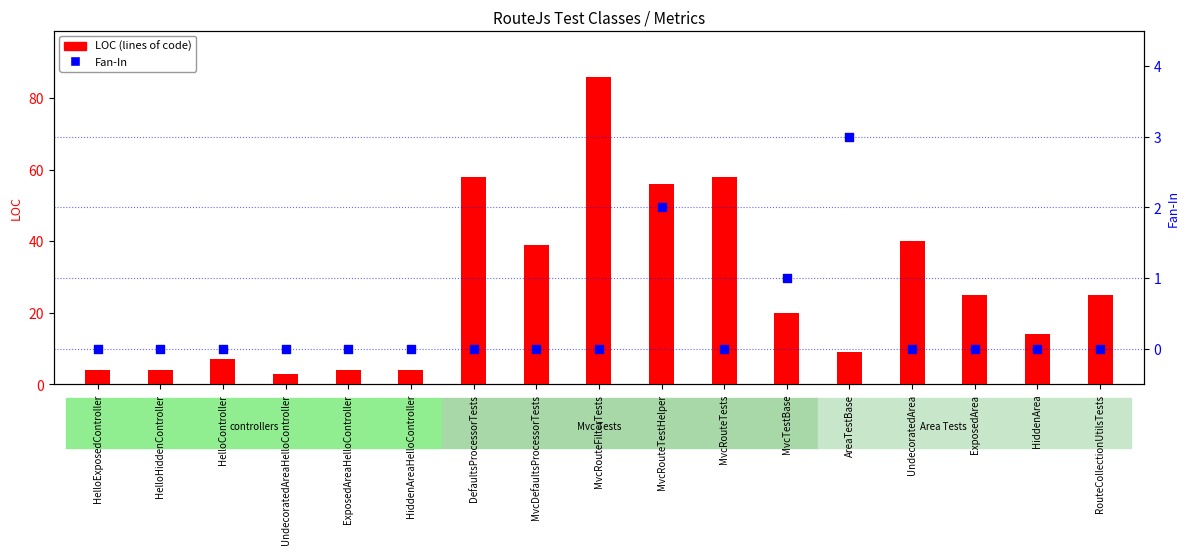

Which series has the largest Y range (max minus min)?

LOC (lines of code)